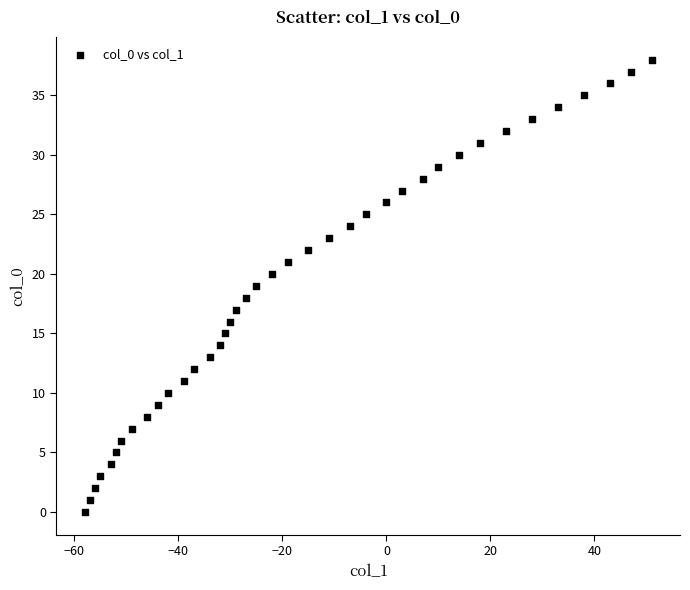

What is the range of X values (max minus min)?

109